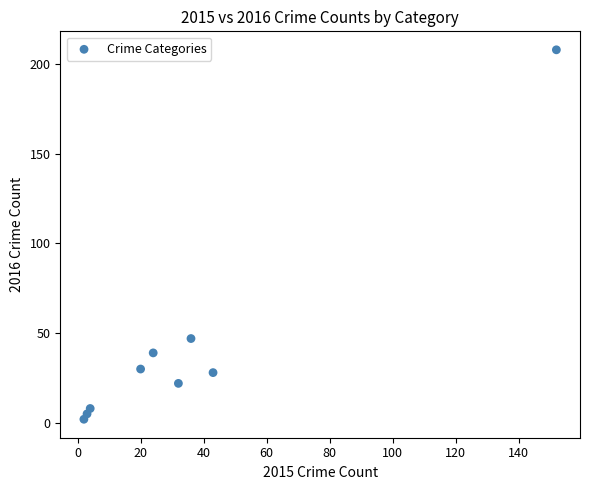

What Y value in the scatter plot is closest to 105?

47